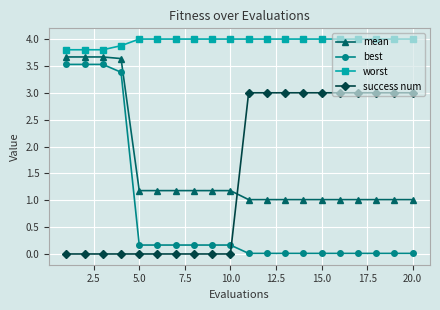

Which series has the largest total across all categories?

worst